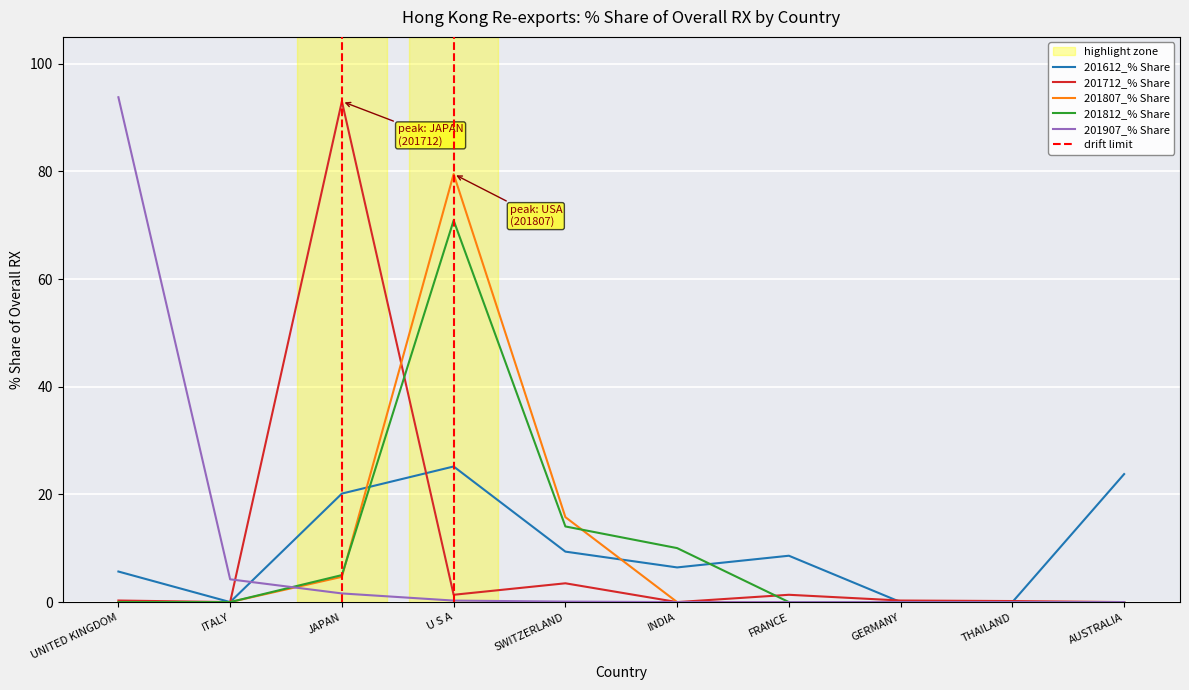

Between AUSTRALIA and FRANCE, which is larger?

AUSTRALIA